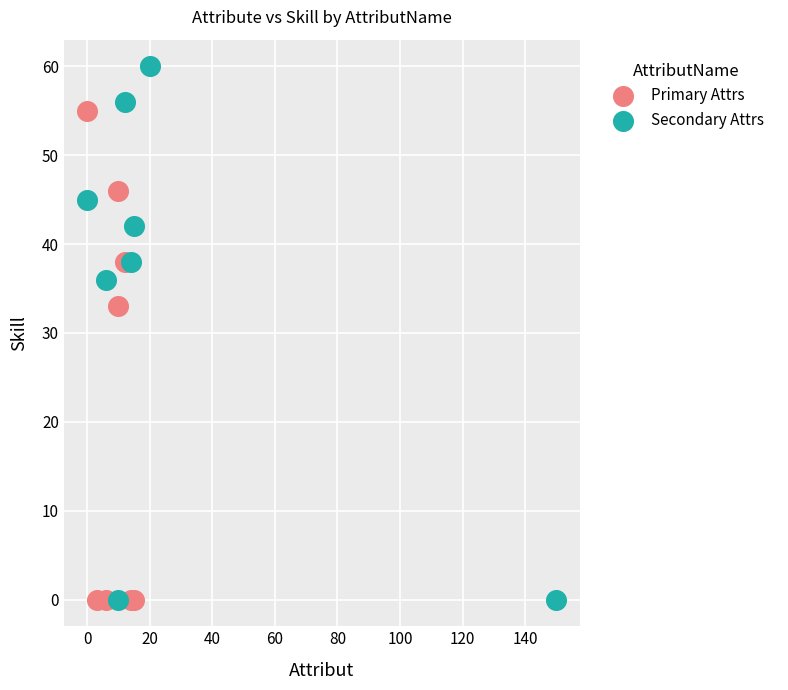

Which series contains the highest Y value?

Secondary Attrs